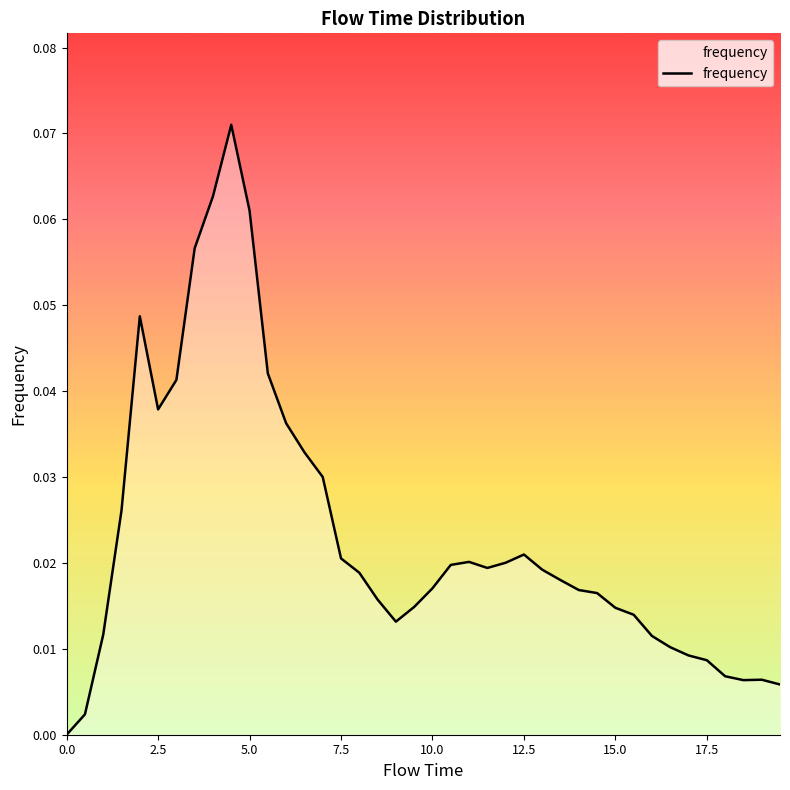

Reading left to right, list all the values displayed in this chart.

0.0	0.0	0.0	0.0	0.0	0.0	0.0	0.1	0.1	0.1	0.1	0.0	0.0	0.0	0.0	0.0	0.0	0.0	0.0	0.0	0.0	0.0	0.0	0.0	0.0	0.0	0.0	0.0	0.0	0.0	0.0	0.0	0.0	0.0	0.0	0.0	0.0	0.0	0.0	0.0